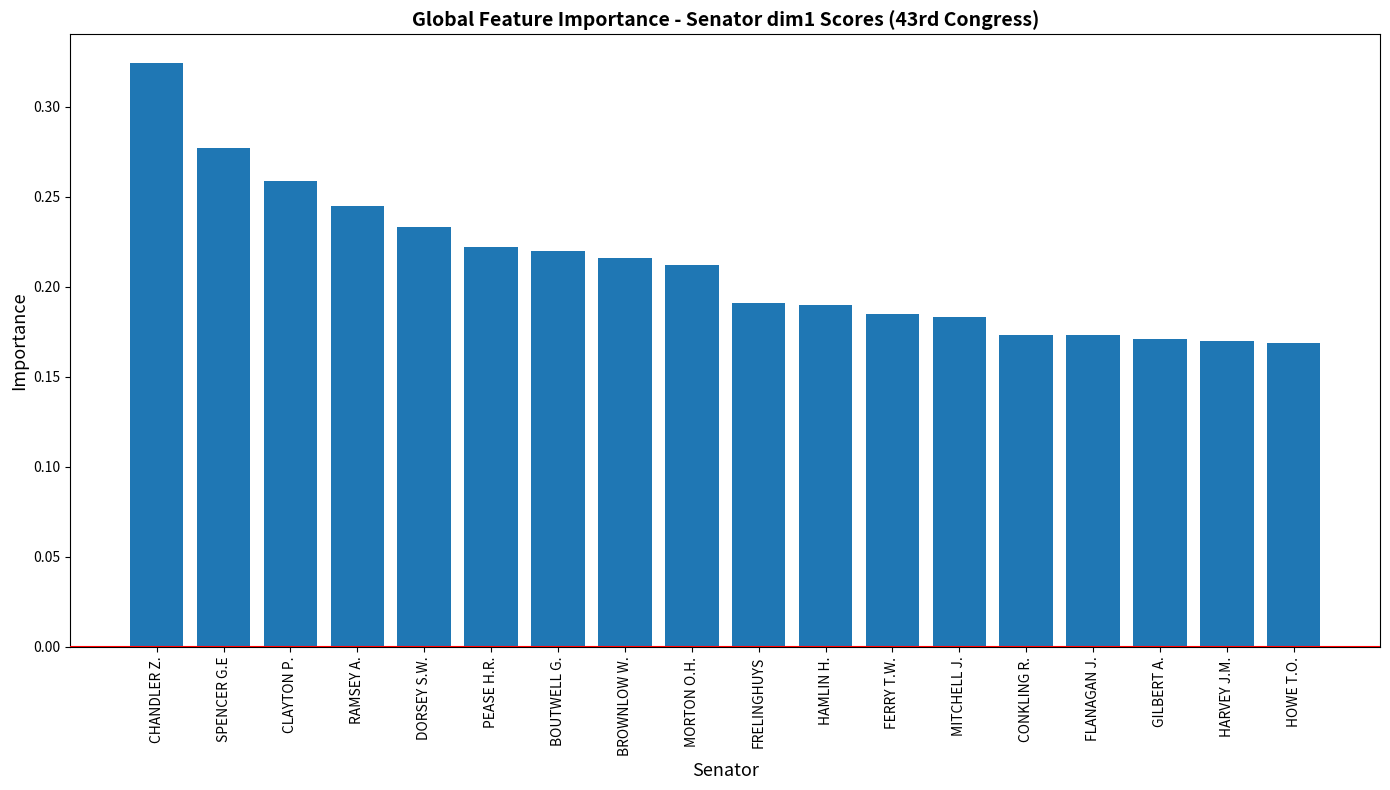

What is the sum of the values at DORSEY S.W. and FERRY T.W.?

0.4